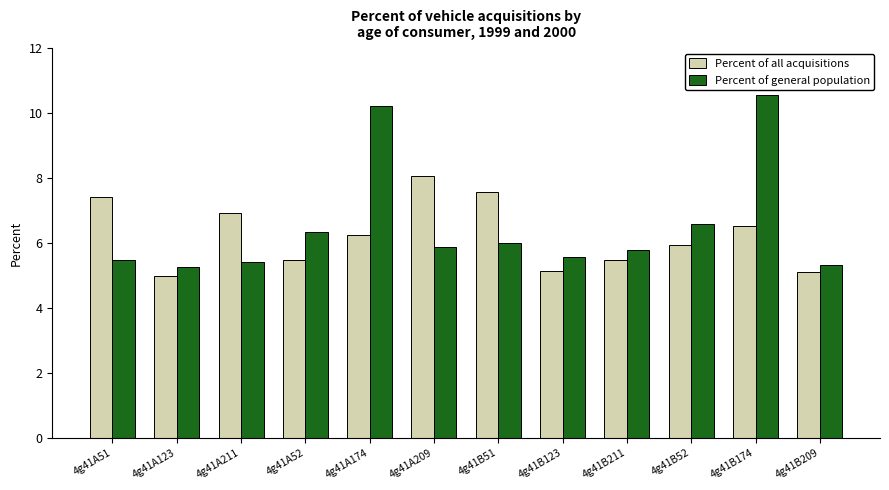

What is the maximum value for Percent of all acquisitions?

8.1